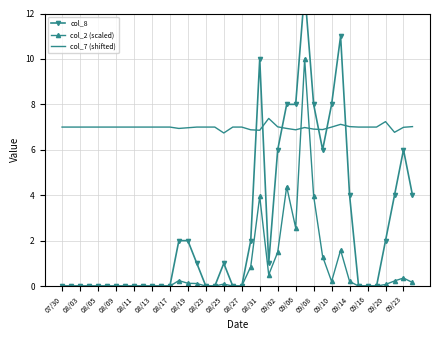

Reading left to right, extract all data points from this chart.

col_8: 0.0	0.0	0.0	0.0	0.0	0.0	0.0	0.0	0.0	0.0	0.0	0.0	0.0	2.0	2.0	1.0	0.0	0.0	1.0	0.0	0.0	2.0	10.0	1.0	6.0	8.0	8.0	13.0	8.0	6.0	8.0	11.0	4.0	0.0	0.0	0.0	2.0	4.0	6.0	4.0
col_2 (scaled): 0.0	0.0	0.0	0.0	0.0	0.0	0.0	0.0	0.0	0.0	0.0	0.0	0.0	0.2	0.1	0.1	0.0	0.0	0.1	0.0	0.0	0.9	3.9	0.5	1.5	4.4	2.6	10.0	4.0	1.3	0.2	1.6	0.2	0.0	0.0	0.0	0.1	0.2	0.4	0.2
col_7 (shifted): 7.0	7.0	7.0	7.0	7.0	7.0	7.0	7.0	7.0	7.0	7.0	7.0	7.0	6.9	7.0	7.0	7.0	7.0	6.7	7.0	7.0	6.9	6.9	7.4	7.0	6.9	6.9	7.0	6.9	6.9	7.0	7.1	7.0	7.0	7.0	7.0	7.2	6.8	7.0	7.0